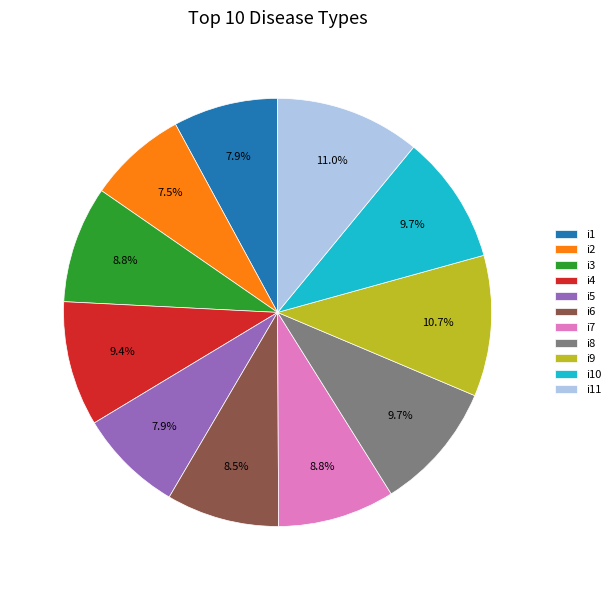

Is there a majority slice in this chart?

No